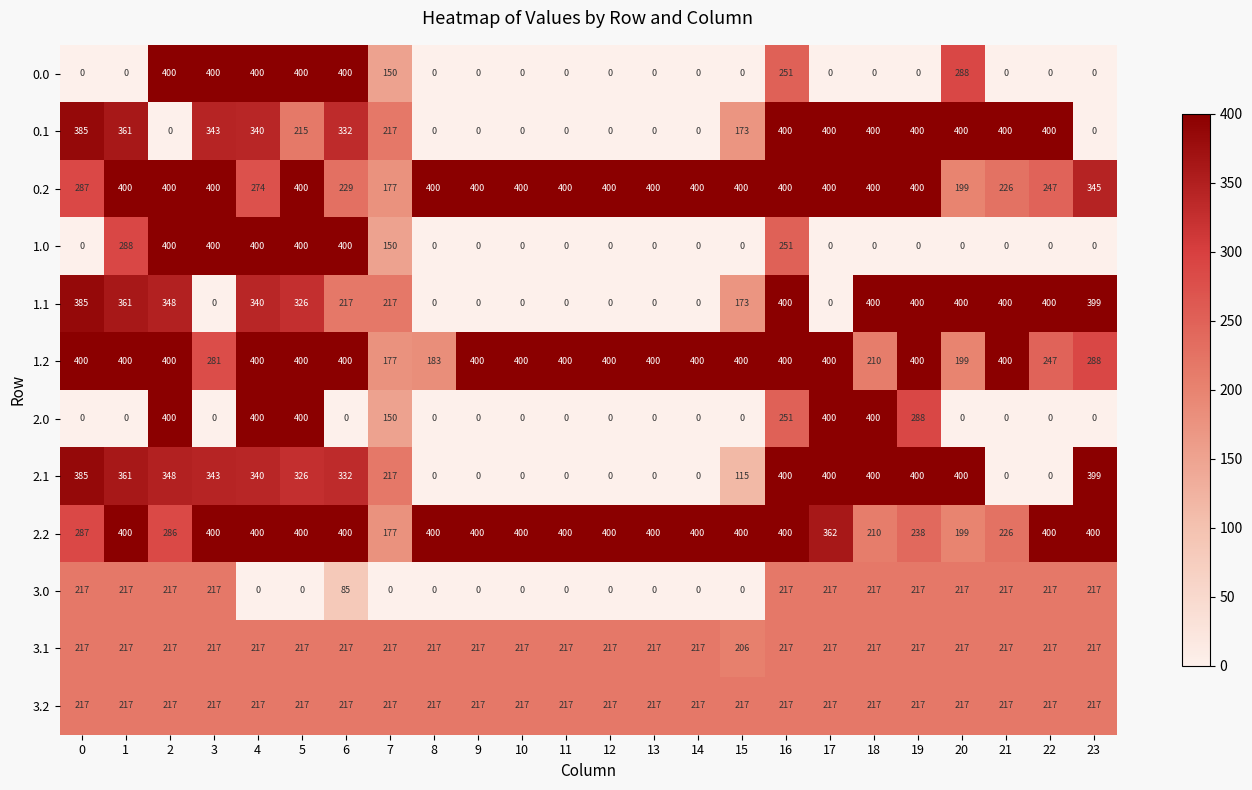

How many series are shown in this chart?

12